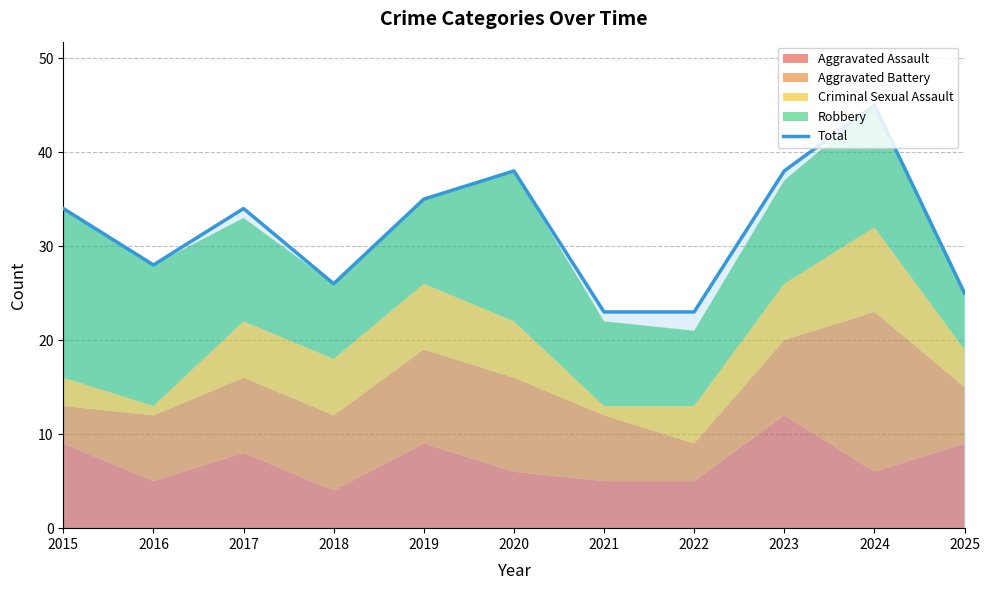

What is the change in value from 2020 to 2021?

-15